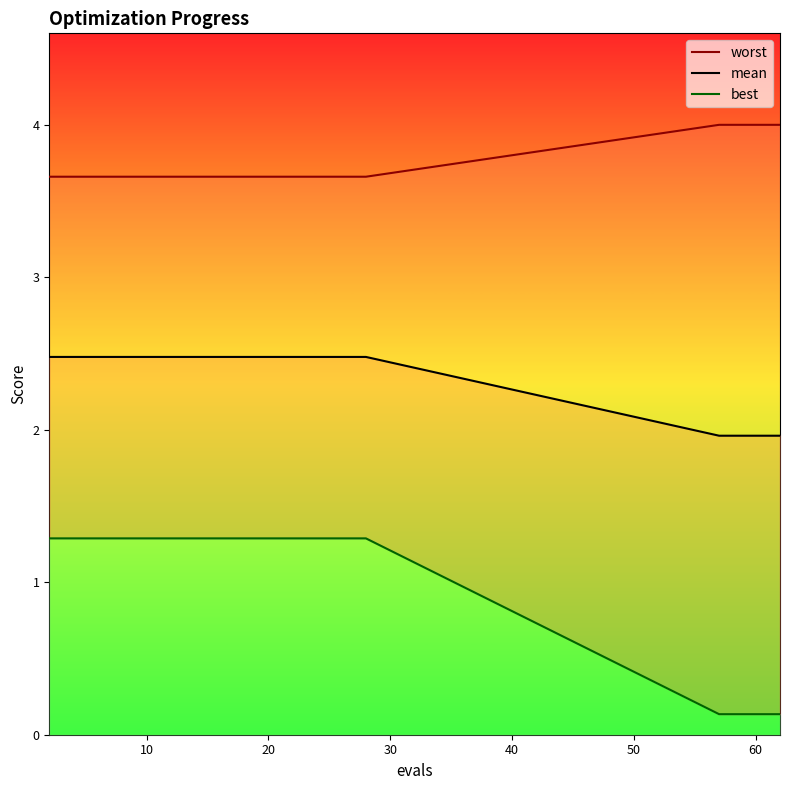

At which label does best reach its minimum?

57